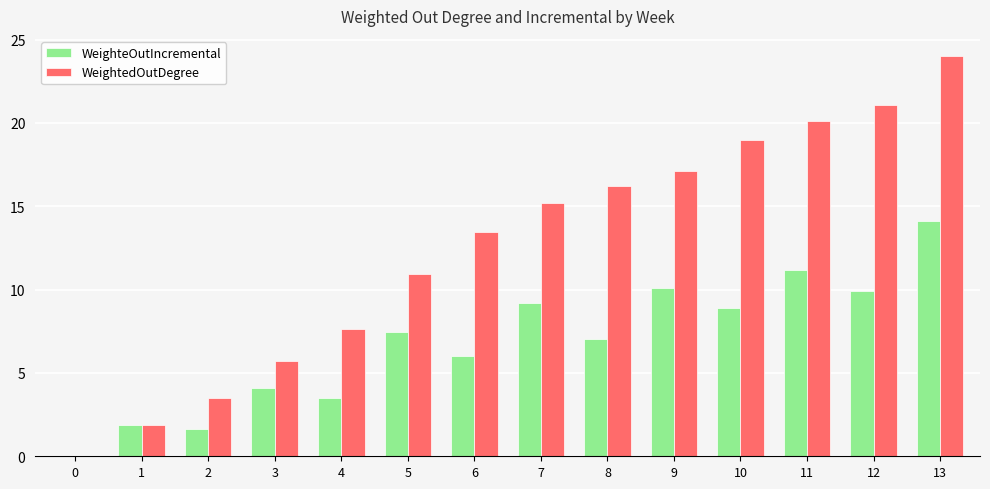

Which series has the largest total across all categories?

WeightedOutDegree